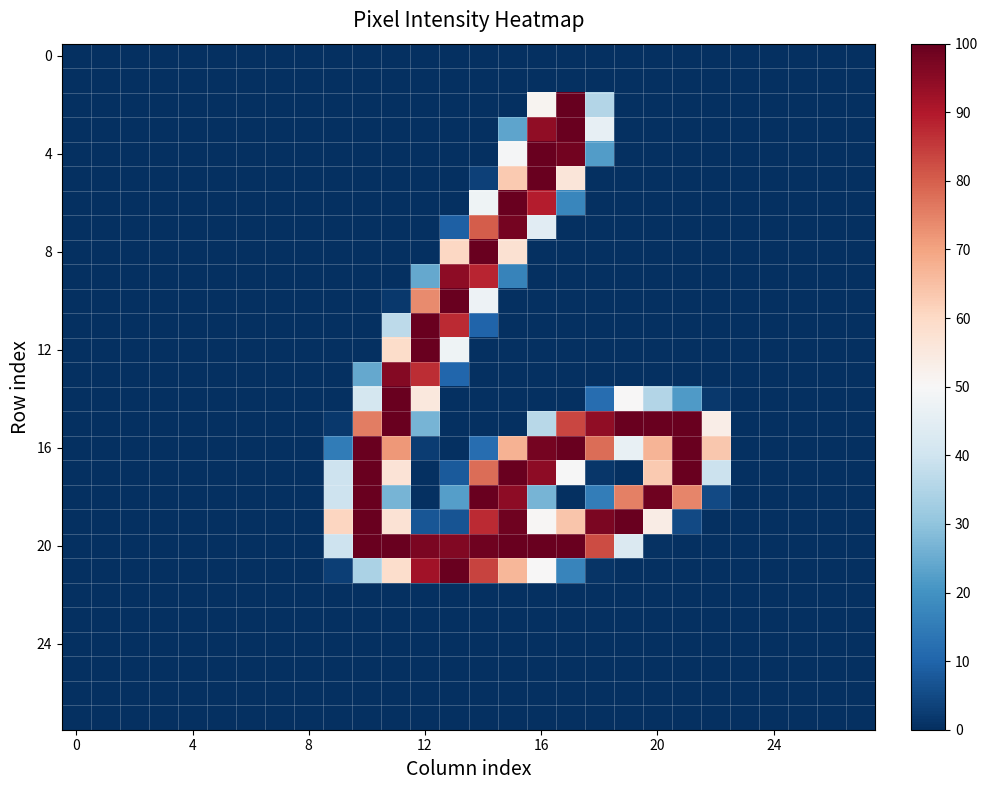

What is the greatest value displayed?

255